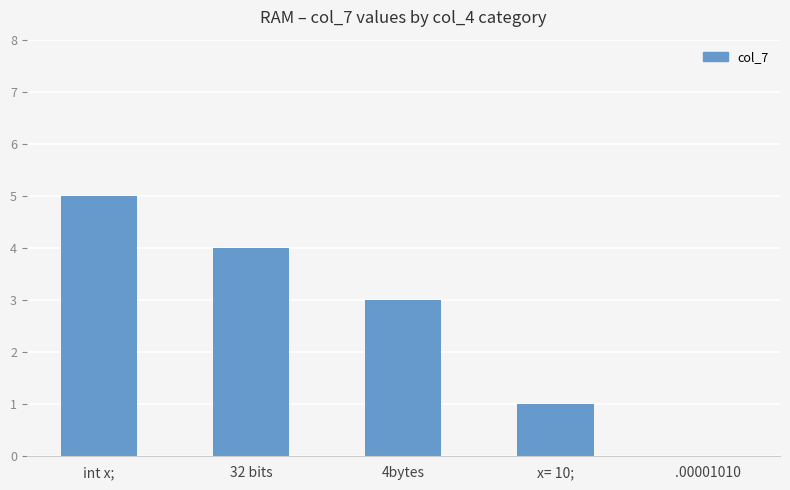

What is the sum of all values?

13